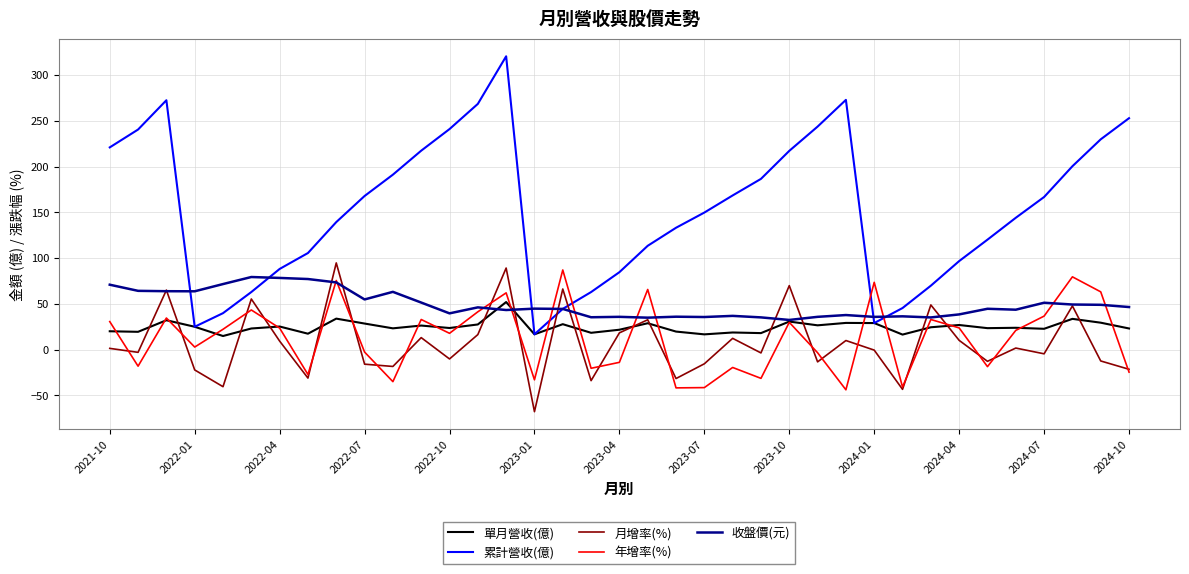

Which series has the largest total across all categories?

累計營收(億)